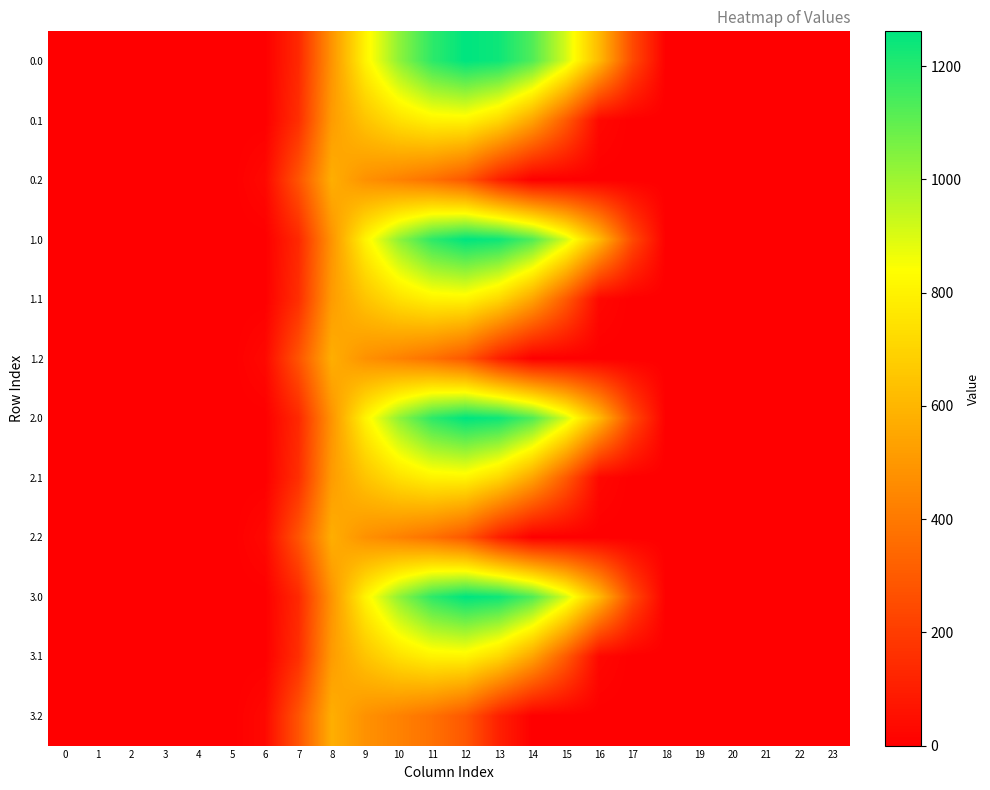

Rank the series by their maximum value, from lowest to highest.

0.2, 1.2, 2.2, 3.2, 0.1, 1.1, 2.1, 3.1, 0.0, 1.0, 2.0, 3.0